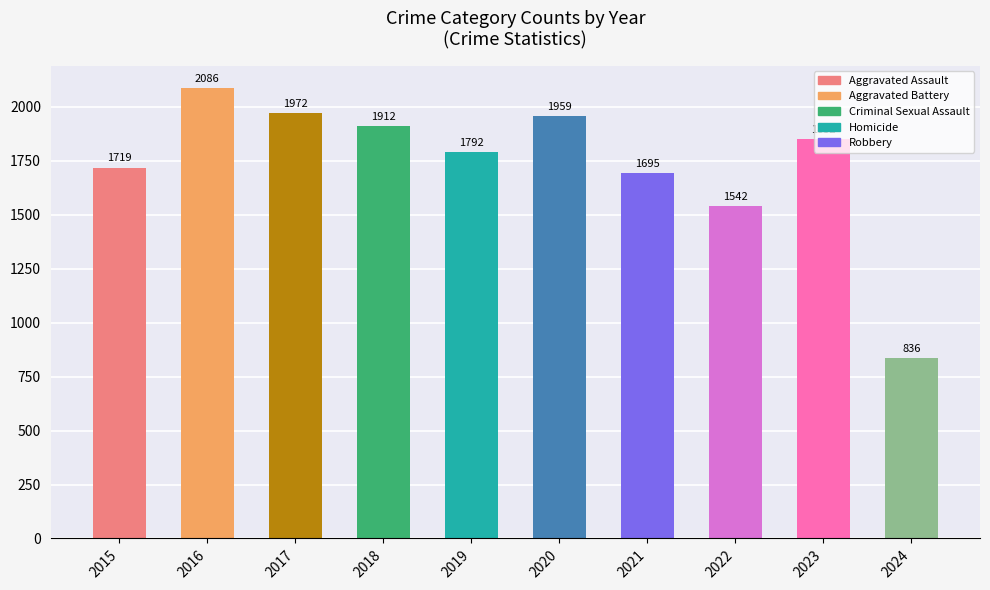

What is the maximum value shown in the chart?

2086